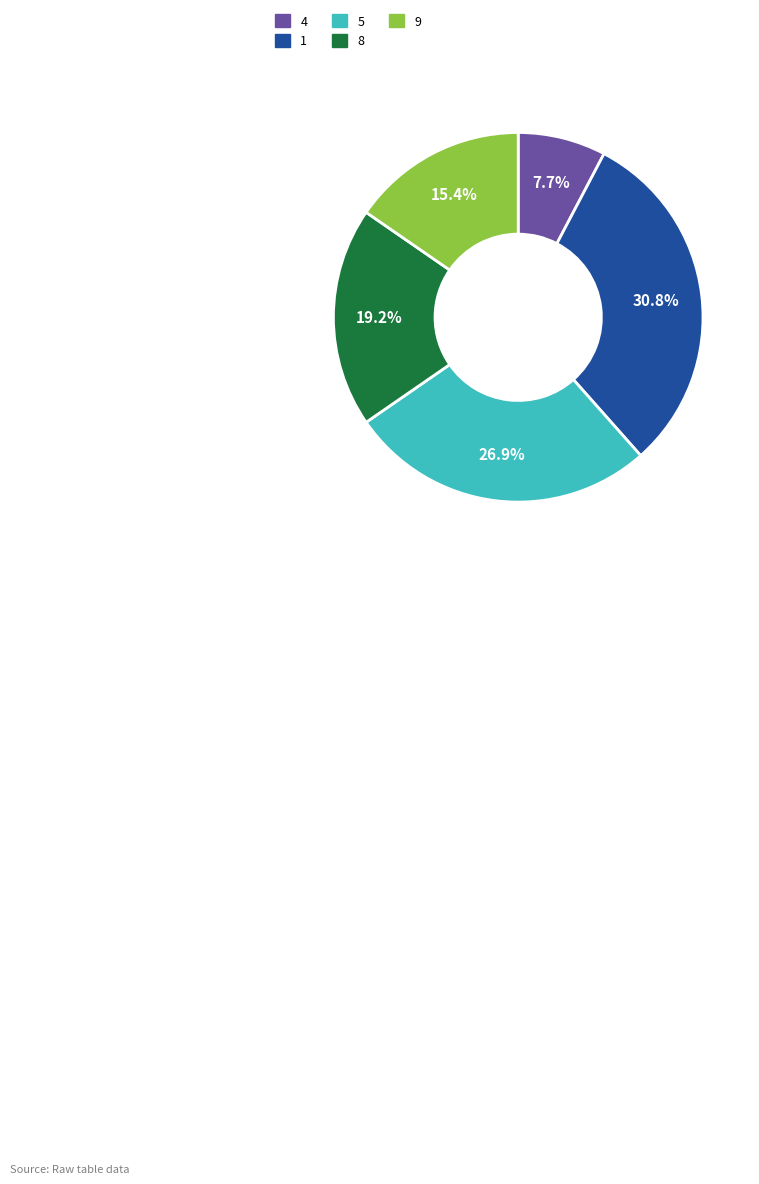

How many segments does this pie chart have?

5